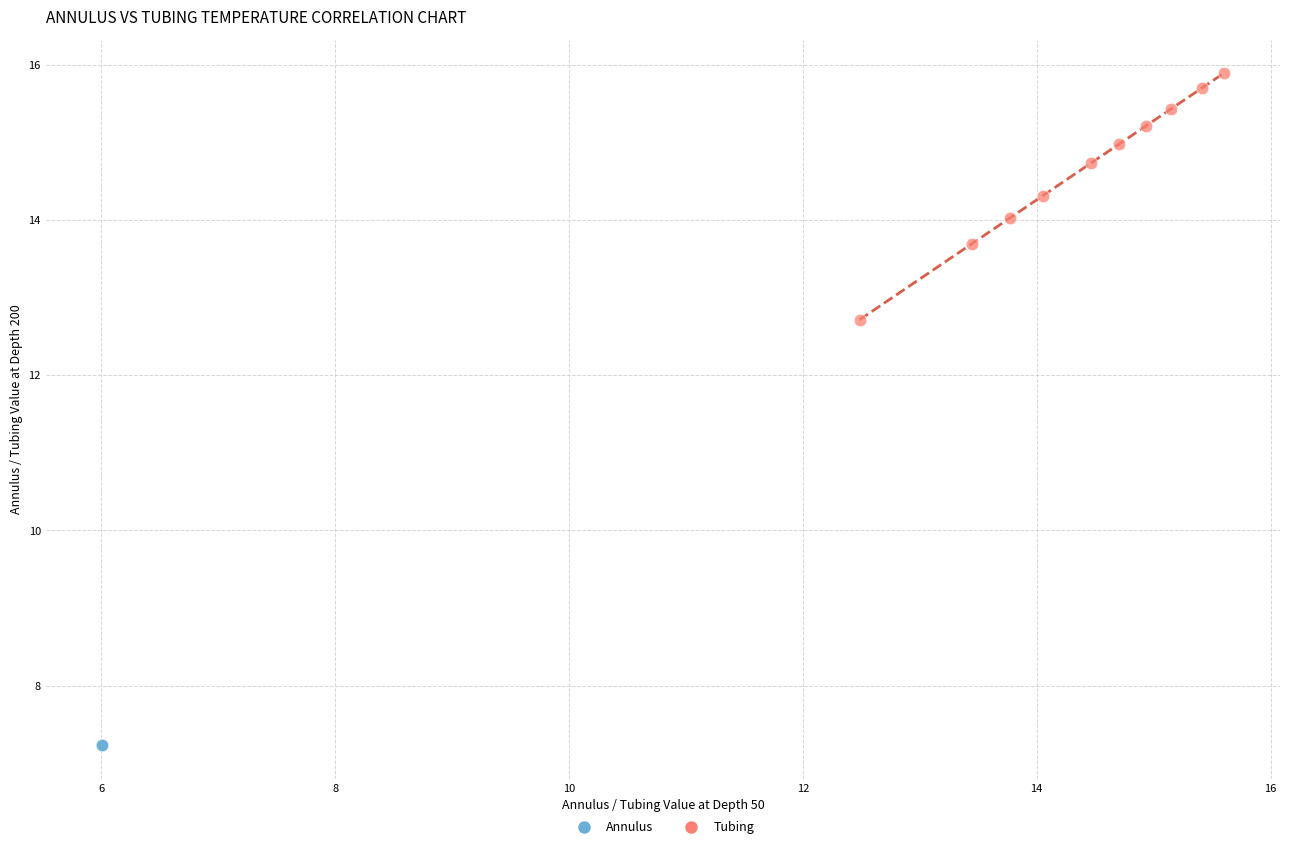

Which series has the largest Y range (max minus min)?

Tubing